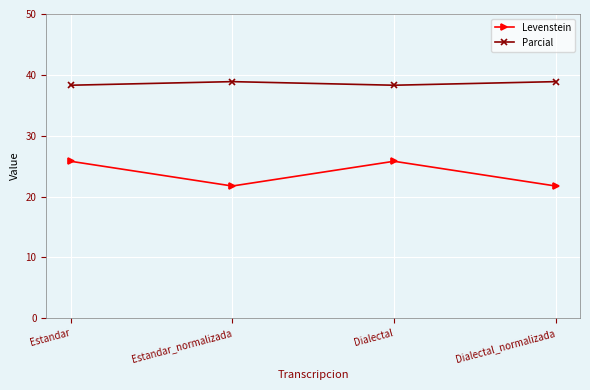

How many data points does each series have?

4